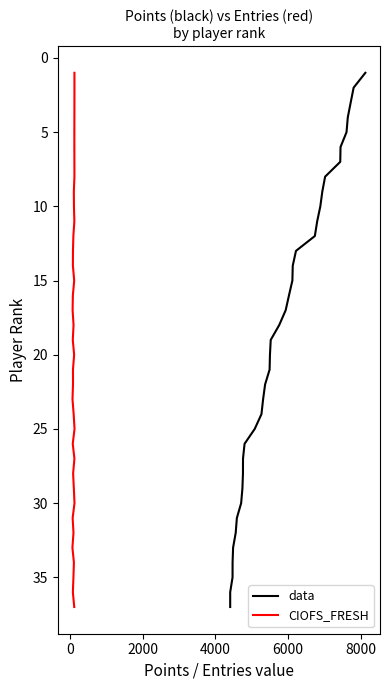

True or false: CIOFS_FRESH and data cross at least once.

False